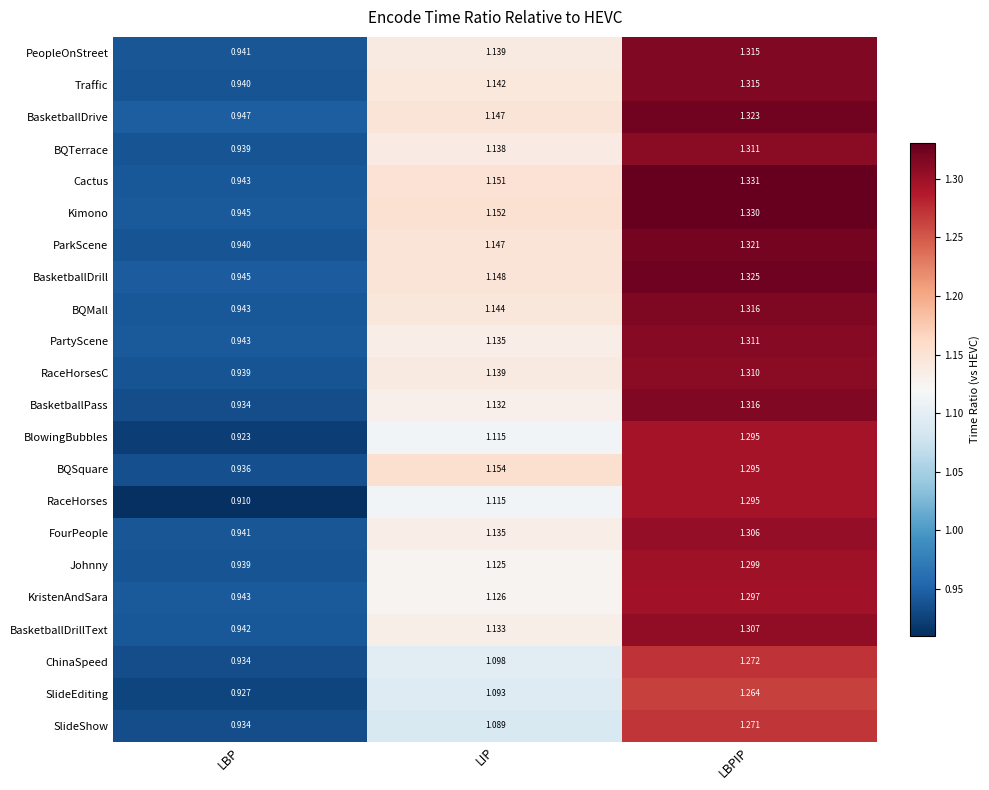

Is the value of Traffic at LBPIP greater than the value of BlowingBubbles at LBP?

Yes